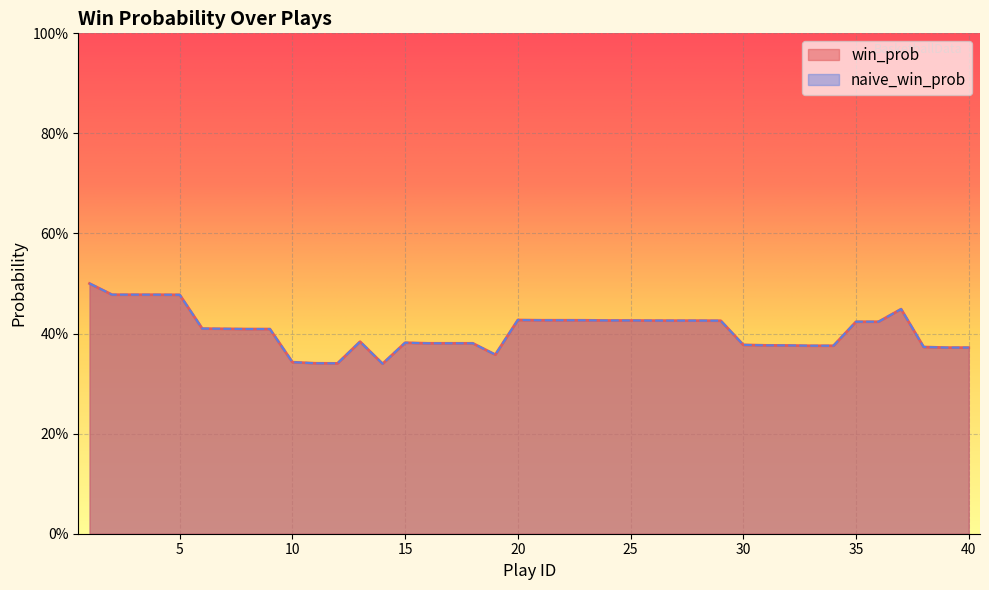

Which series changed the most between 10 and 14?

win_prob